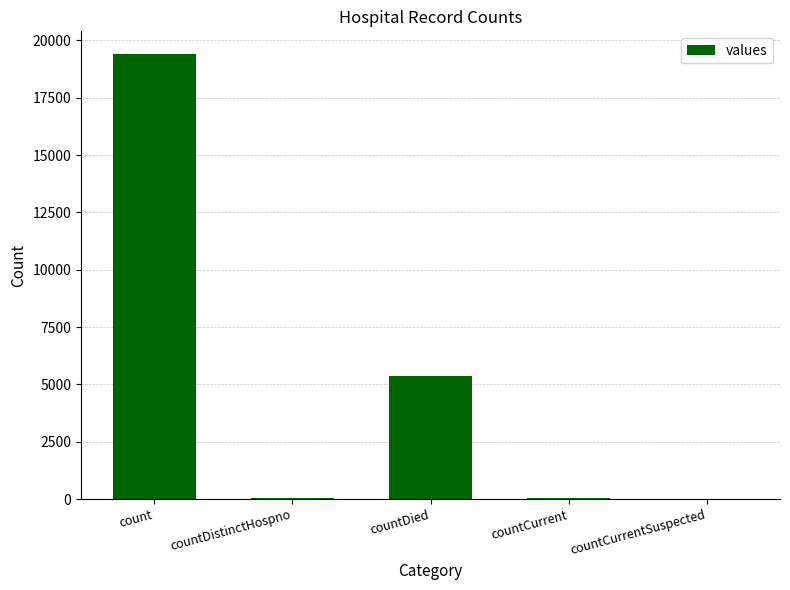

The value at count is 19420. True or false?

True